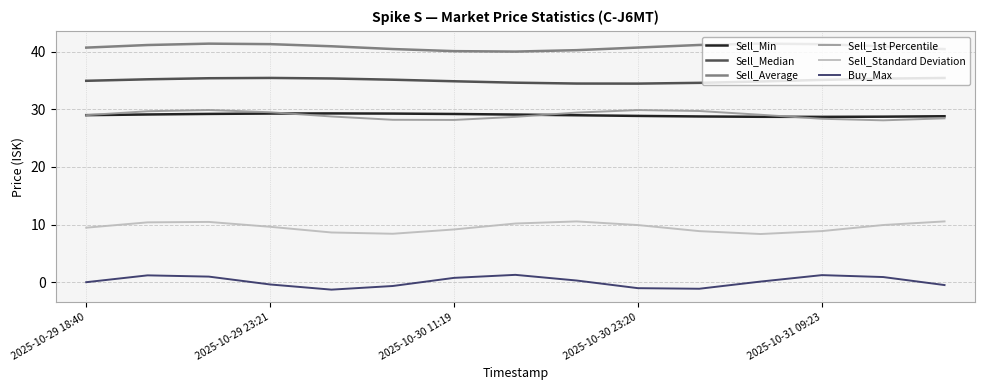

At how many categories does at least one series exceed 21?

15